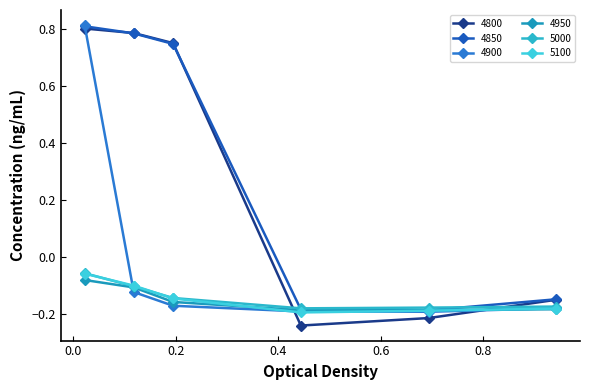

Reading left to right, extract all data points from this chart.

4800: 0.8	0.8	0.8	-0.2	-0.2	-0.1
4850: 0.8	0.8	0.7	-0.2	-0.2	-0.1
4900: 0.8	-0.1	-0.2	-0.2	-0.2	-0.2
4950: -0.1	-0.1	-0.2	-0.2	-0.2	-0.2
5000: -0.1	-0.1	-0.1	-0.2	-0.2	-0.2
5100: -0.1	-0.1	-0.1	-0.2	-0.2	-0.2